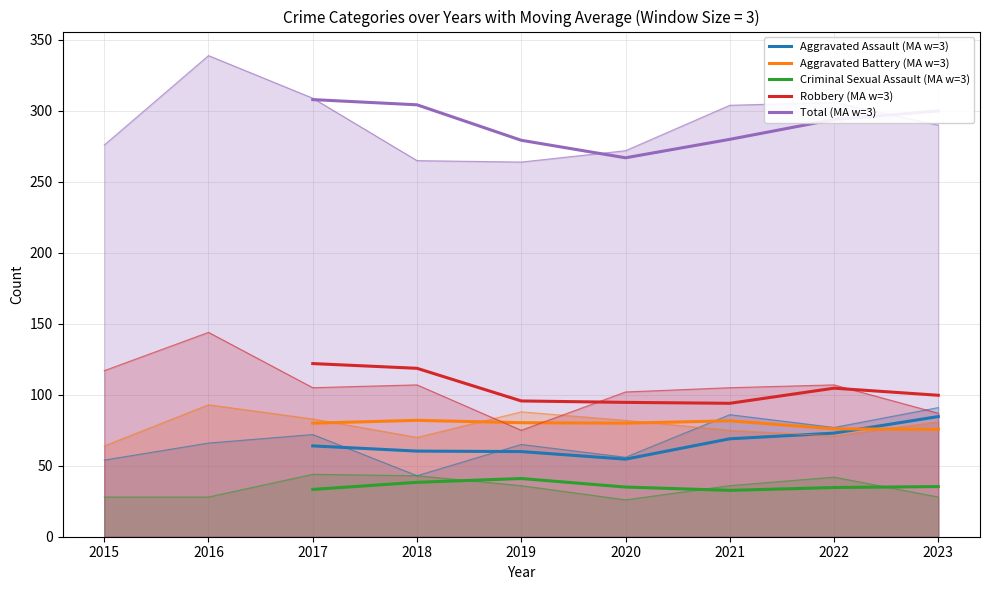

What is the average value of the Criminal Sexual Assault (MA w=3) series?

35.8